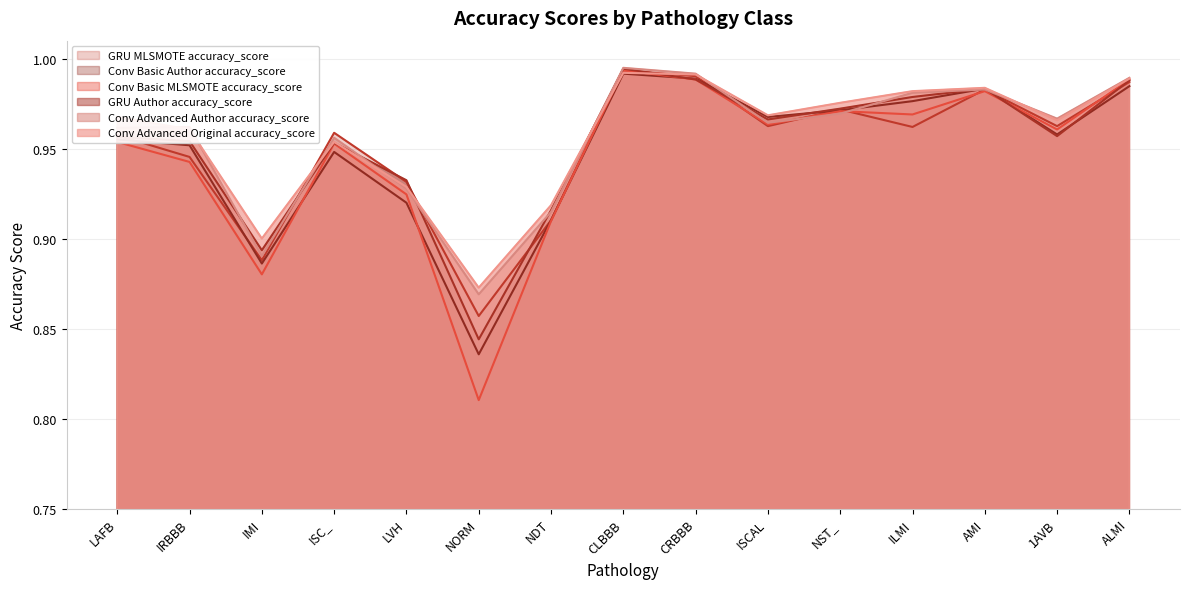

List the labels in order of Conv Advanced Author accuracy_score value, smallest first.

NORM, IMI, NDT, LVH, ISC_, LAFB, IRBBB, ISCAL, 1AVB, NST_, ILMI, AMI, ALMI, CRBBB, CLBBB